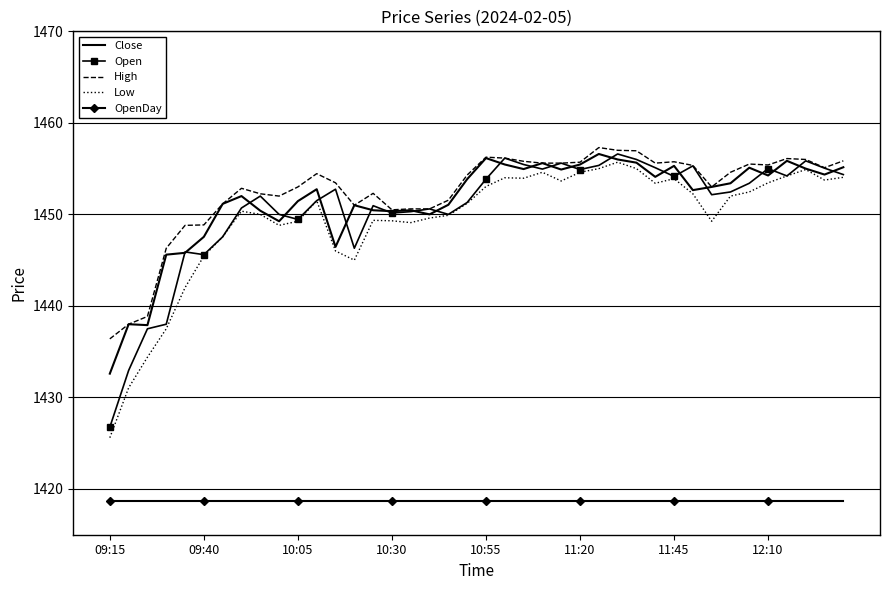

What is the minimum value shown in the chart?

1418.7